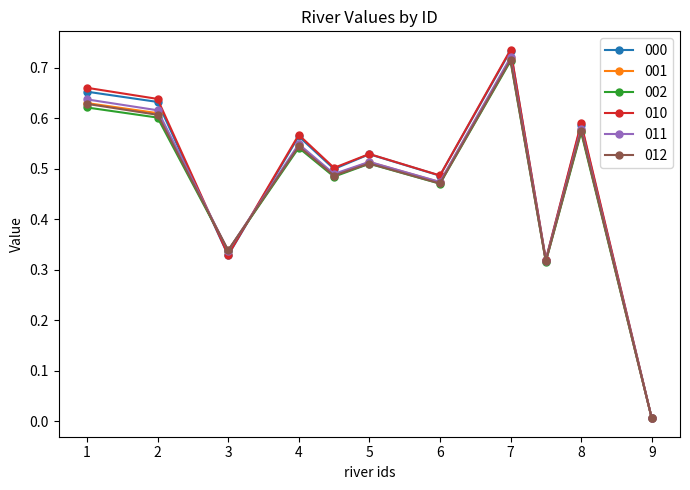

True or false: 012 has more than 2 interior local peaks.

True